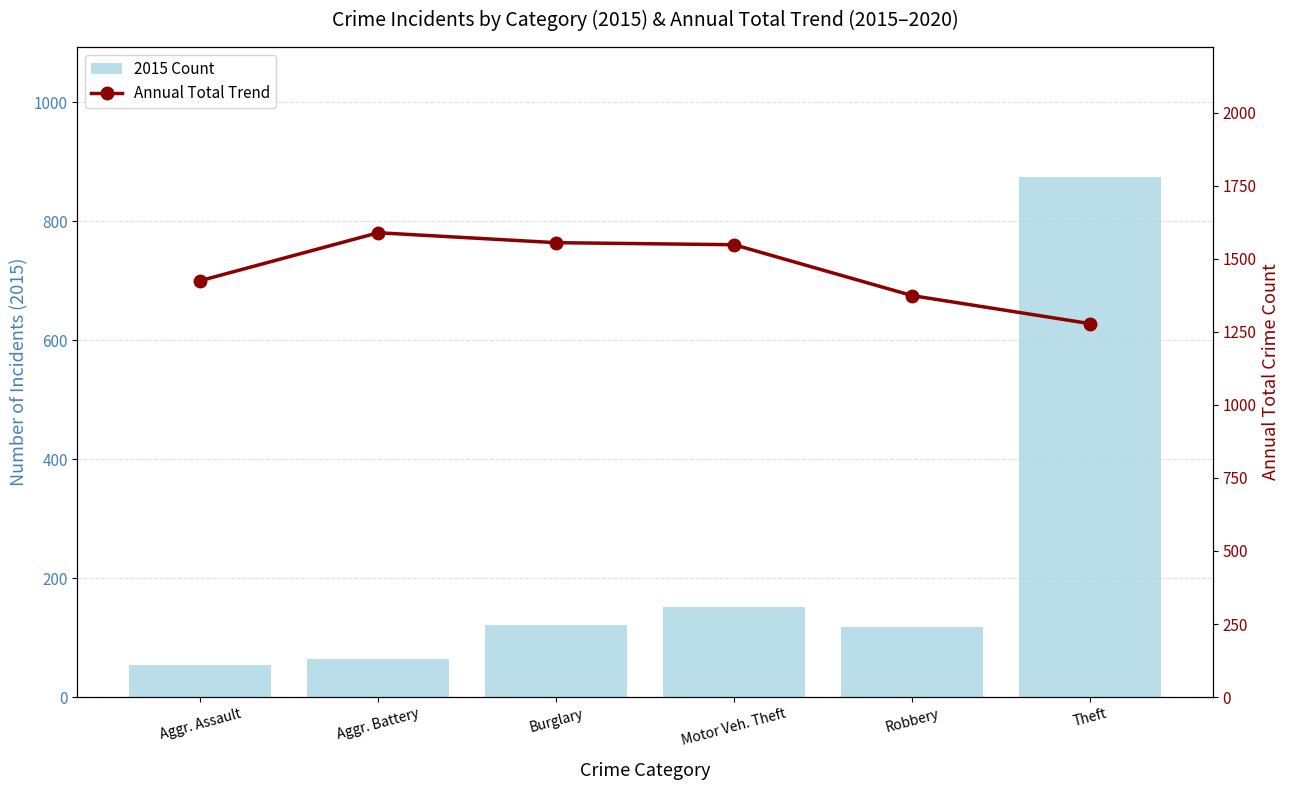

Reading left to right, transcribe all the data shown in this chart.

2015 Count: Aggr. Assault=54	Aggr. Battery=64	Burglary=121	Motor Veh. Theft=152	Robbery=117	Theft=874
Annual Total Trend: Aggr. Assault=1425	Aggr. Battery=1589	Burglary=1555	Motor Veh. Theft=1548	Robbery=1374	Theft=1278